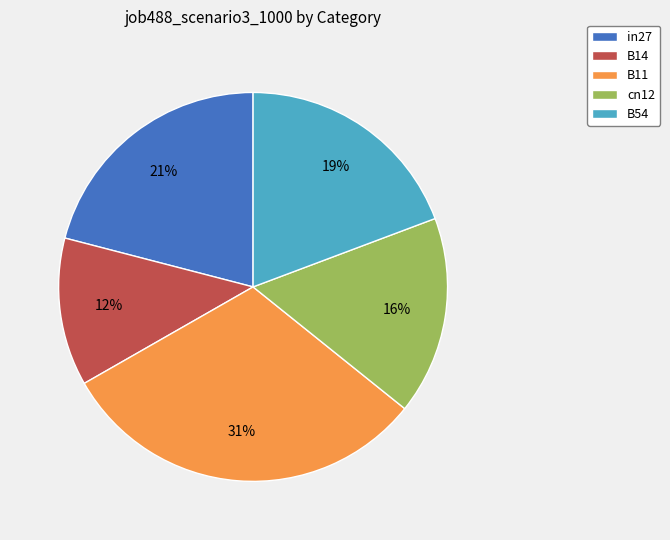

To the nearest percent, what percentage of the pie is cn12?

16%